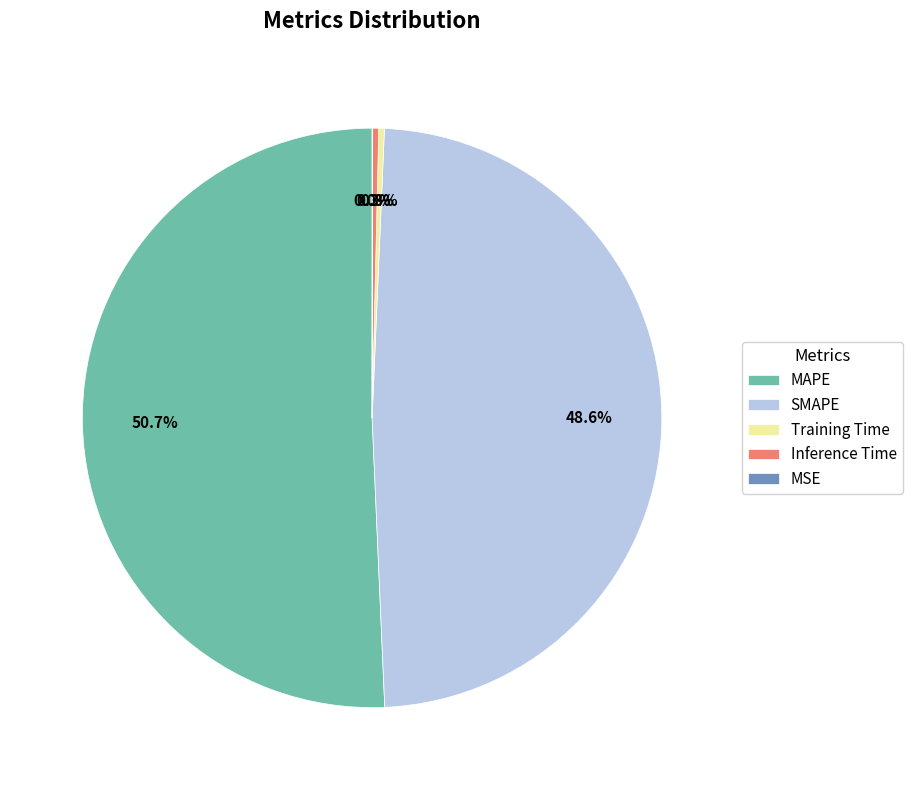

Is there any slice that represents more than half of the pie?

Yes